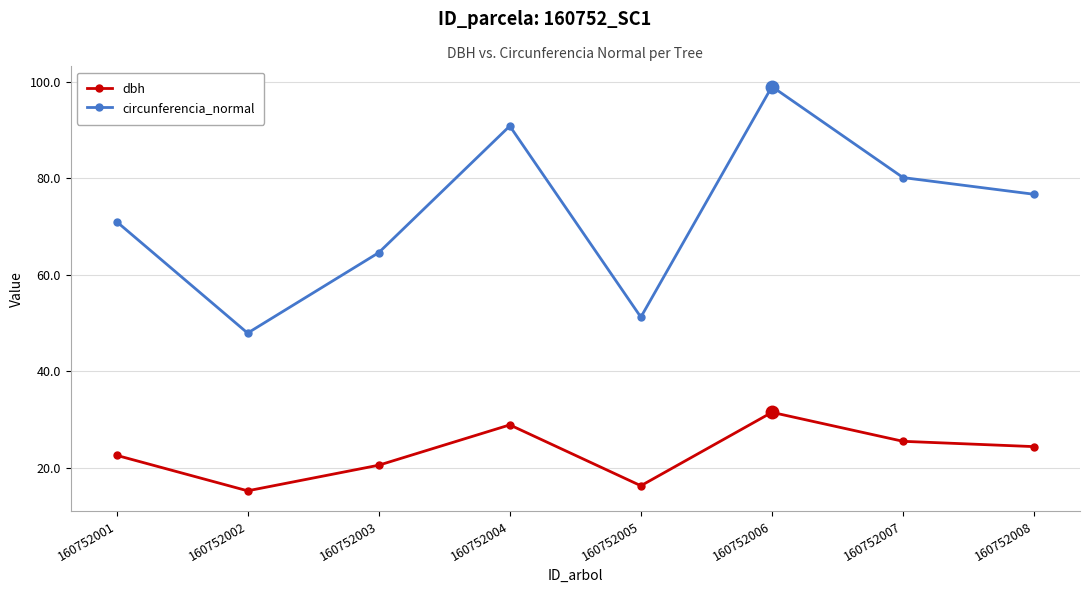

Rank the categories by circunferencia_normal value from highest to lowest.

160752006, 160752004, 160752007, 160752008, 160752001, 160752003, 160752005, 160752002